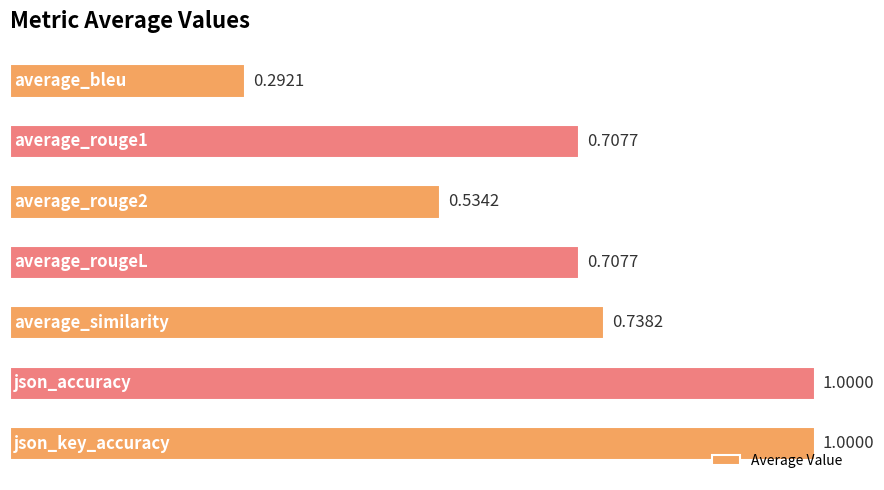

What is the sum of all values?

5.0